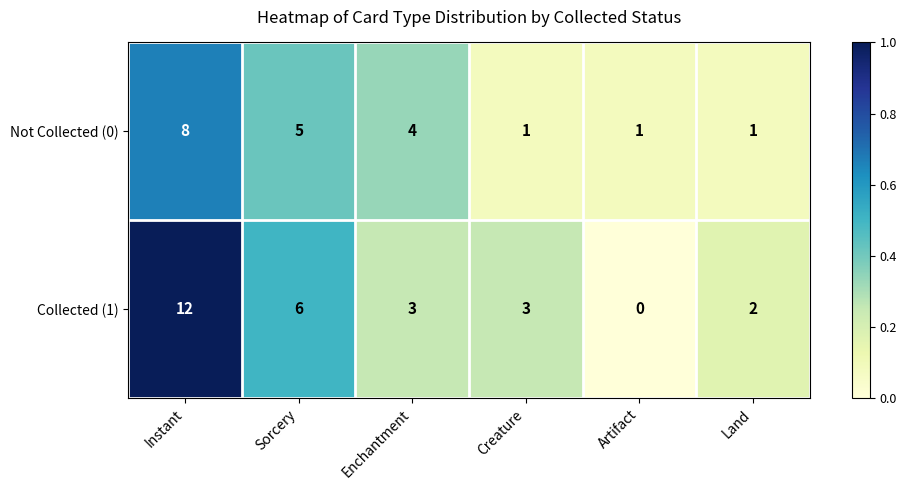

Between Instant and Land, which series saw the biggest shift?

Collected (1)